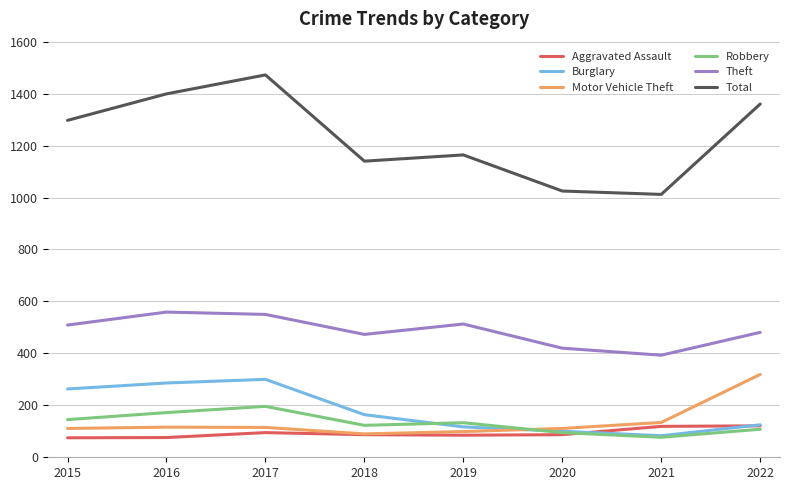

What is the smallest value displayed?

75